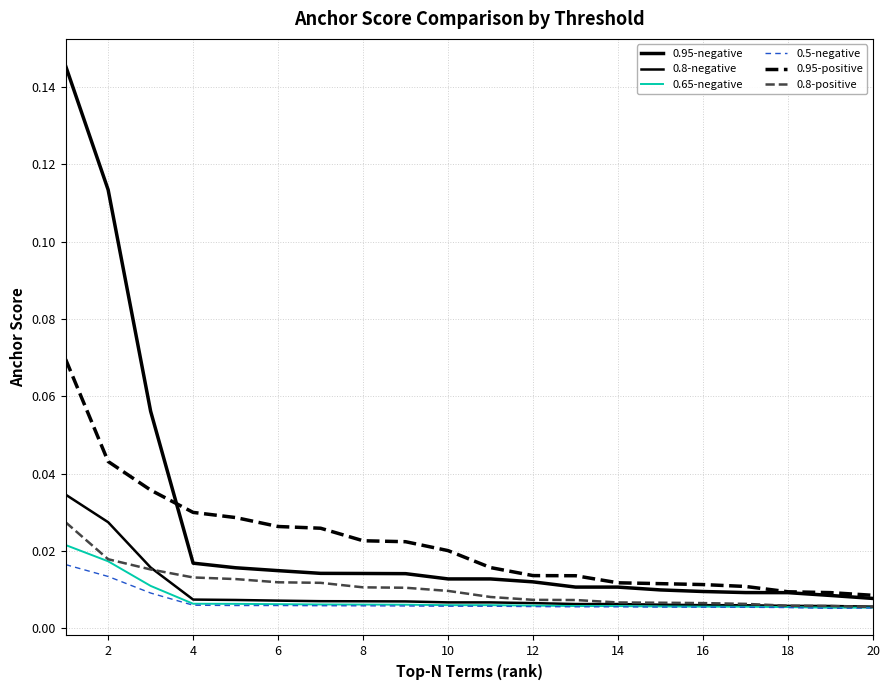

How many lines are shown in the chart?

6